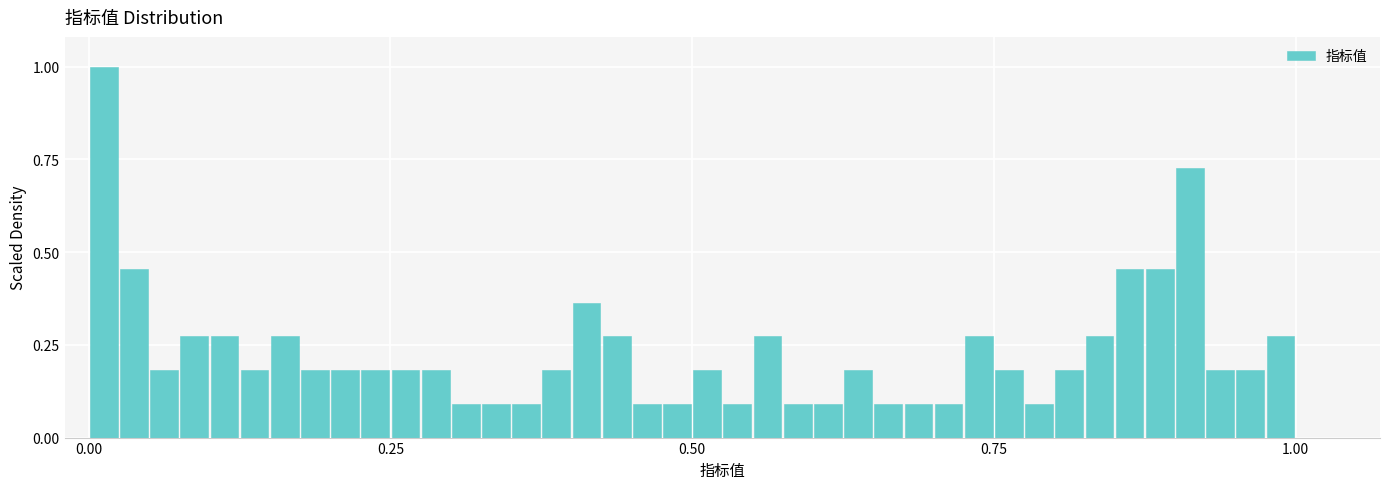

Read against the x-axis, roughly where is the centre of the tallest bar?

0.00